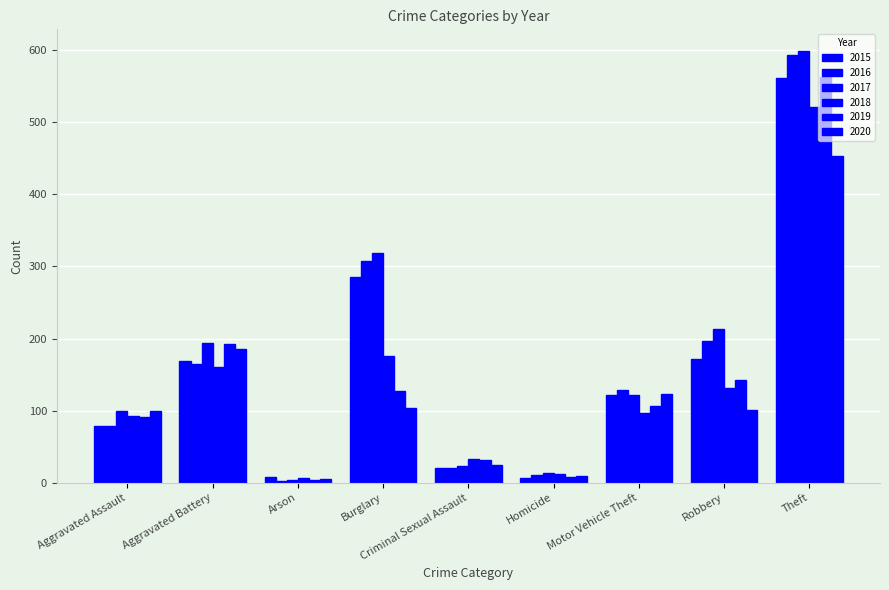

How many categories are shown in the chart?

9